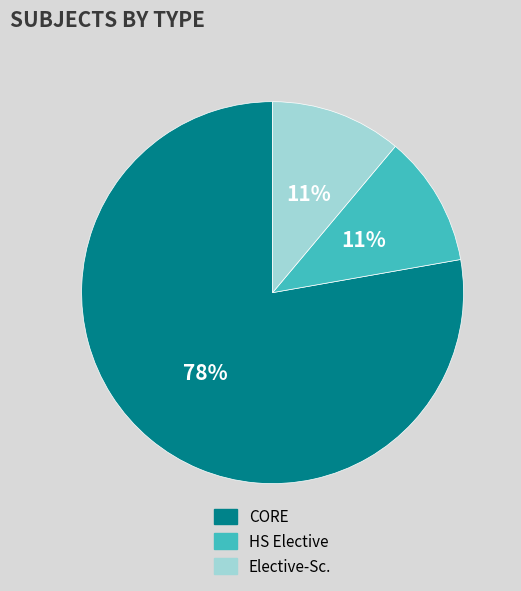

To the nearest percent, what is the combined percentage of Elective-Sc. and CORE?

89%